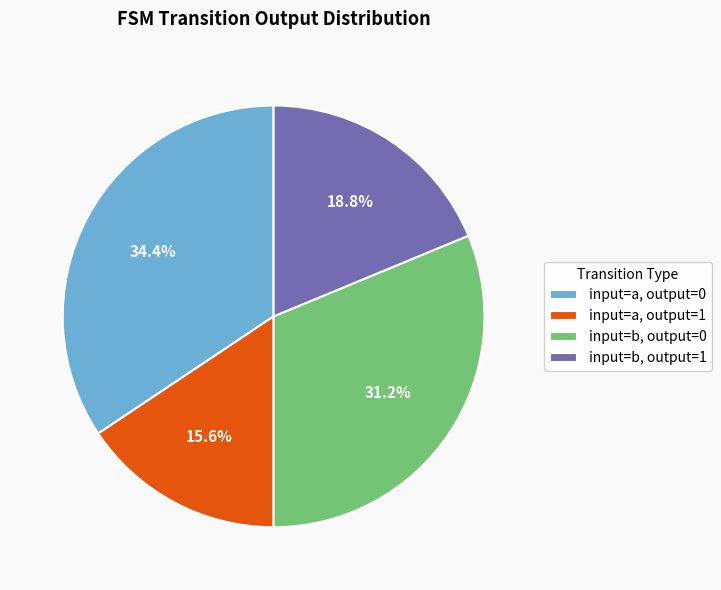

To the nearest percent, what is the difference between the largest and smallest slice percentages?

19%